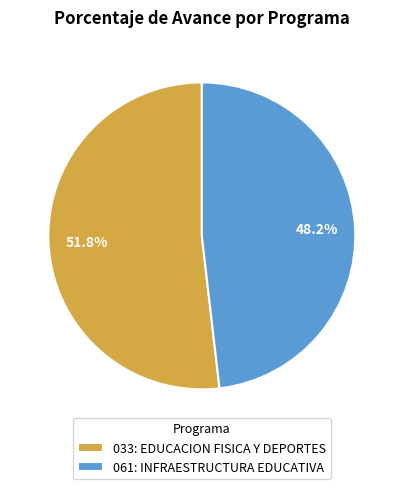

Count the number of slices in the pie.

2